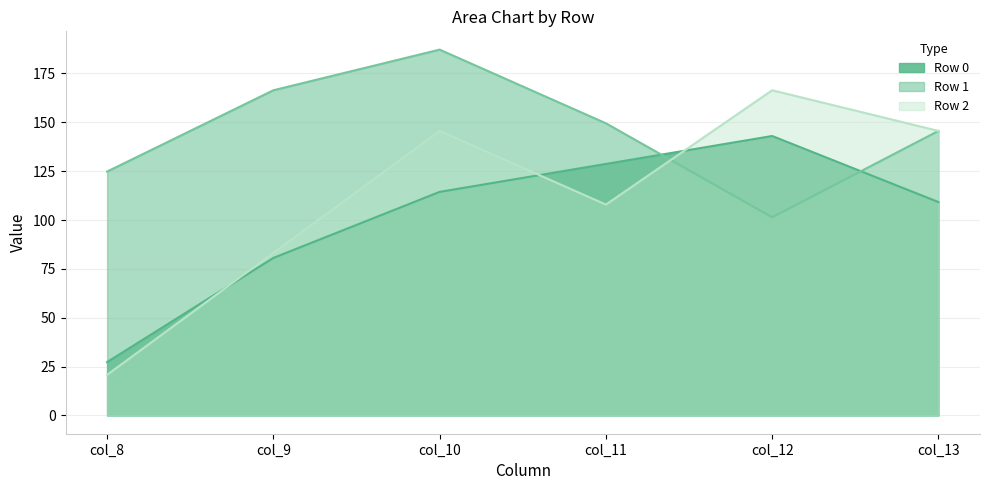

Between col_10 and col_11, which series saw the biggest shift?

Row 1